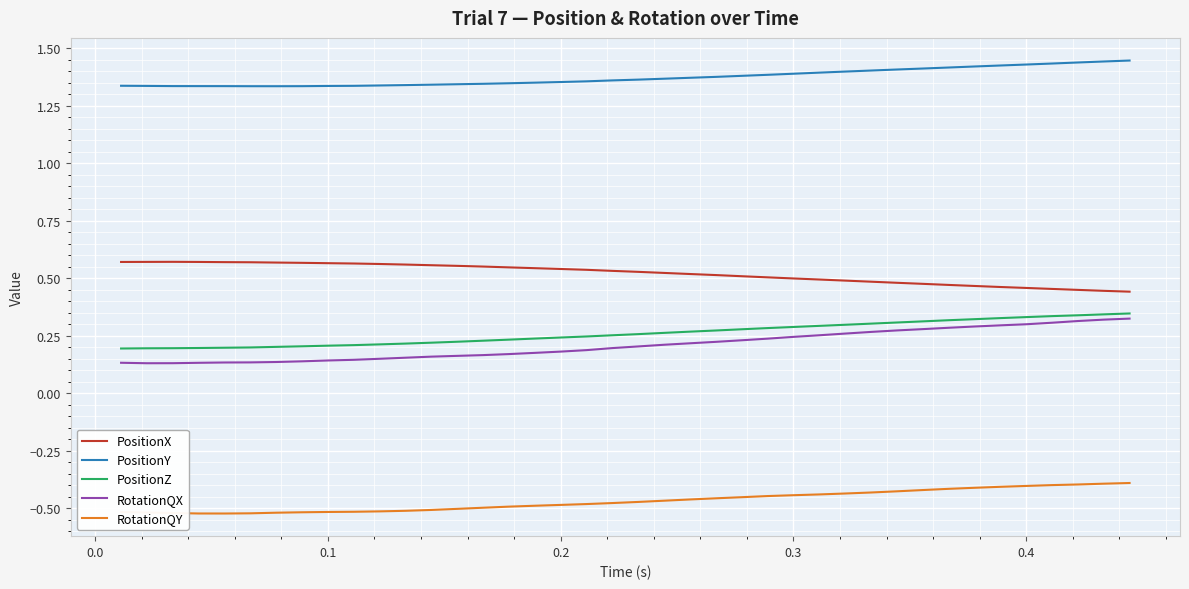

True or false: PositionX and RotationQX cross at least once.

False